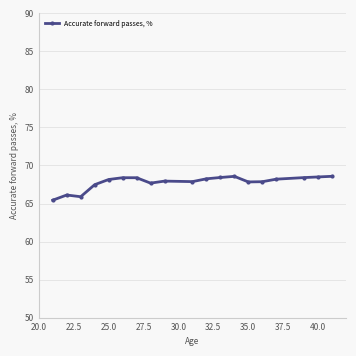

Does the chart have visible grid lines?

Yes